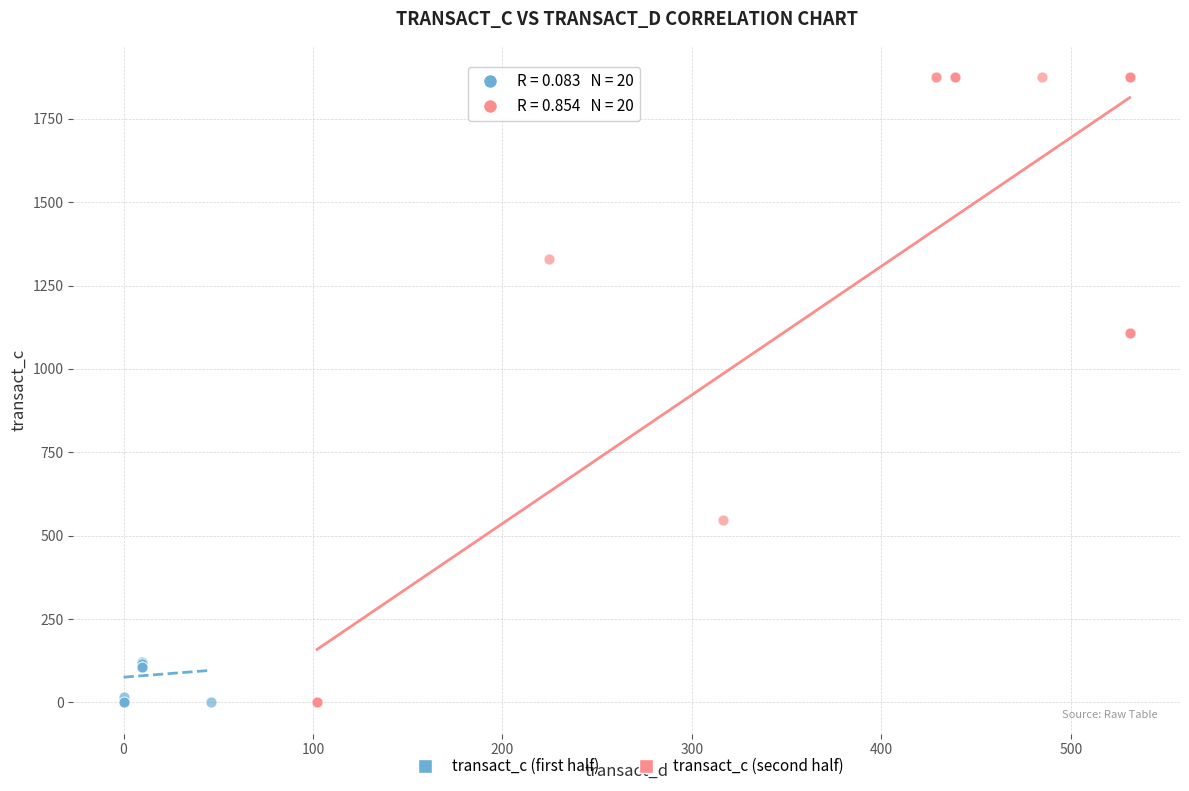

Which series contains the highest Y value?

transact_c (second half)